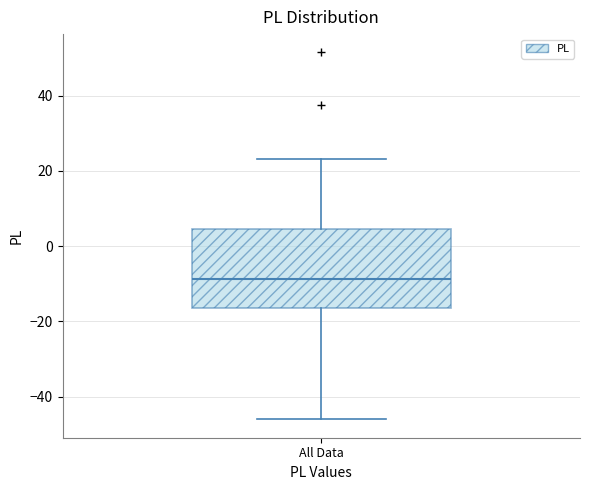

Transcribe this box plot: give where the median line is, the range the box spans, and where the two whiskers end, as read against the y-axis. The values are not printed on the chart, so give them approximately, as read against the axis.

median -8, box -16 to 4, whiskers -46 to 24